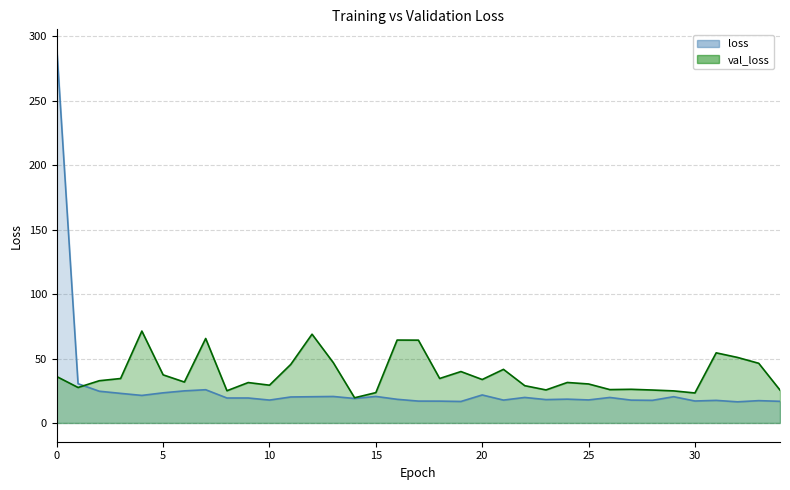

Which series has the largest total across all categories?

val_loss